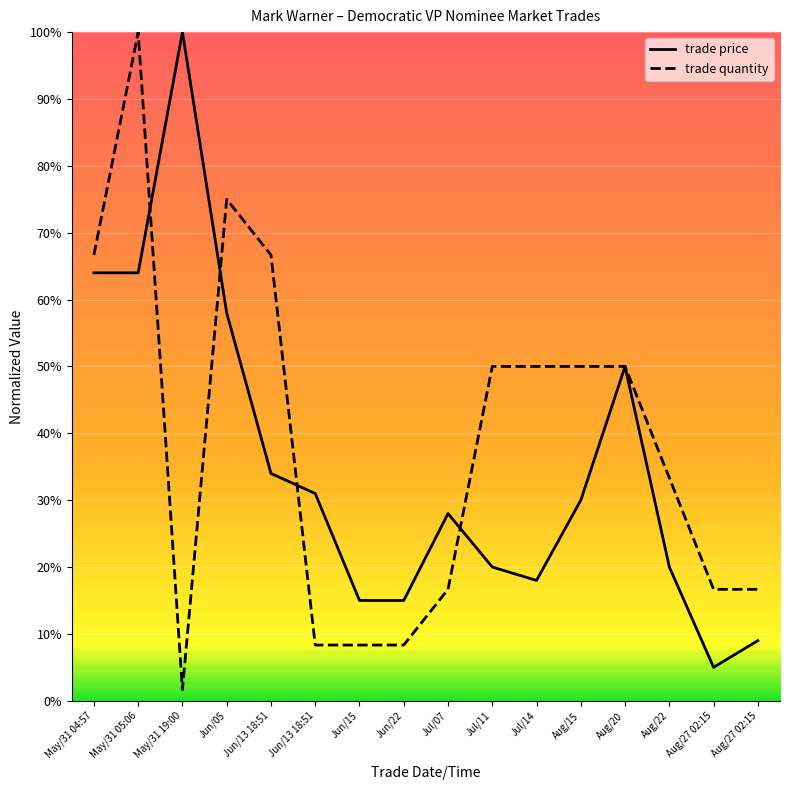

List the series in order of their overall mean, lowest first.

trade price, trade quantity